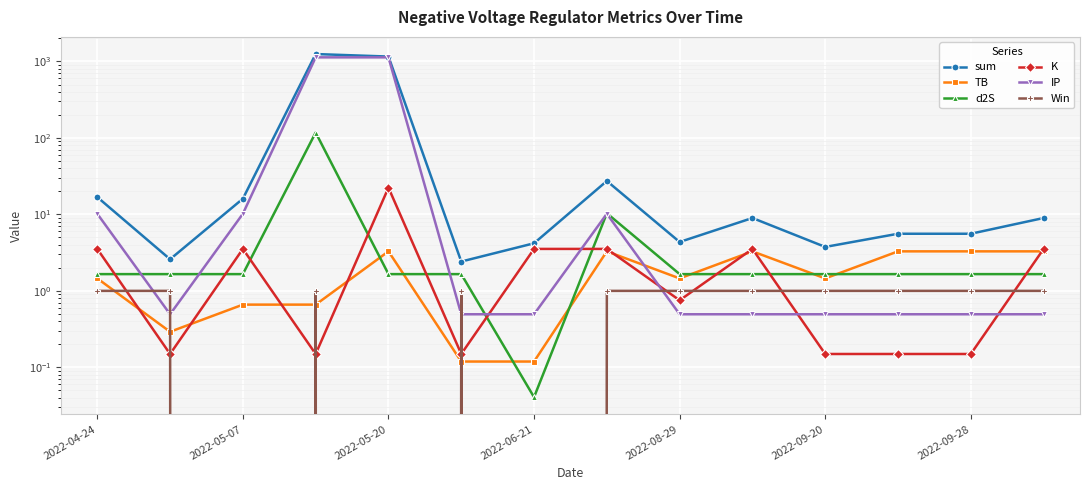

What is the maximum value shown in the chart?

1251.6